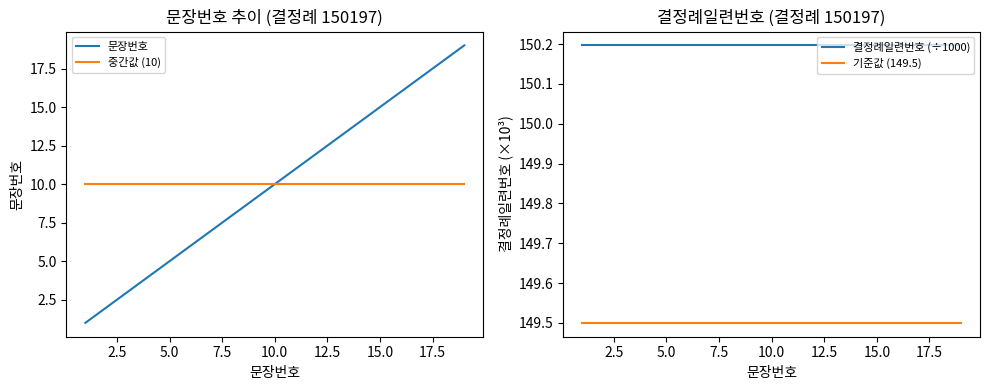

True or false: 문장번호 and 중간값 (10) intersect in this chart.

False